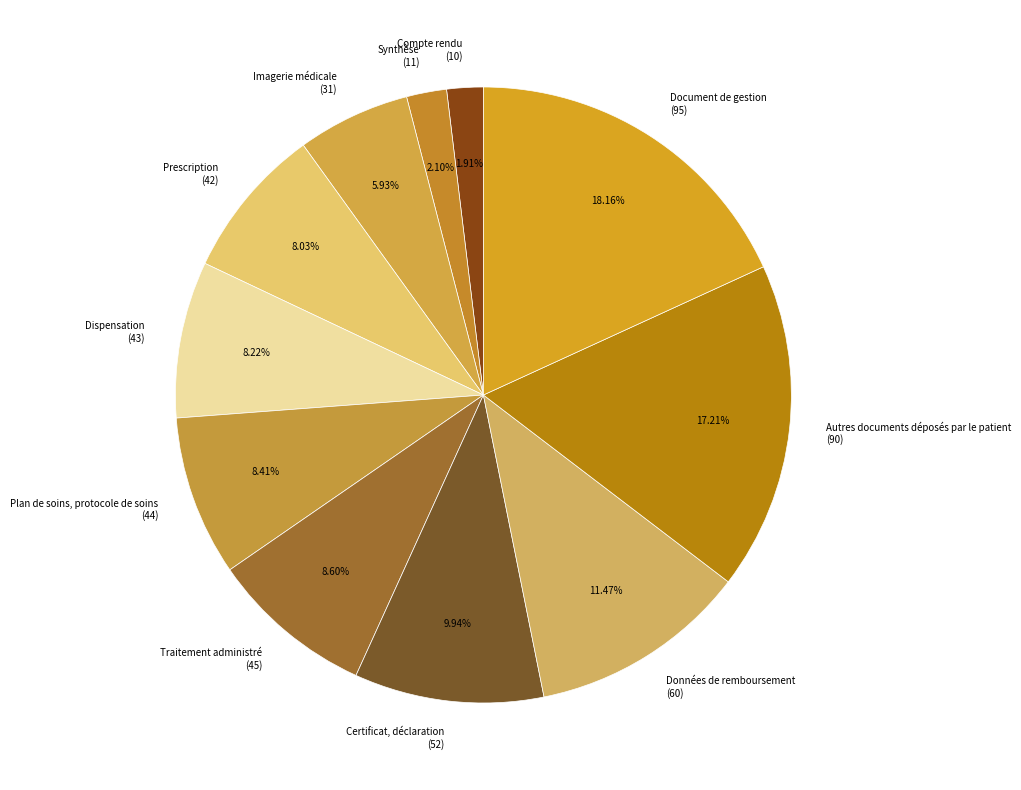

Combined, do Dispensation (43) and Document de gestion (95) account for over 50%?

No